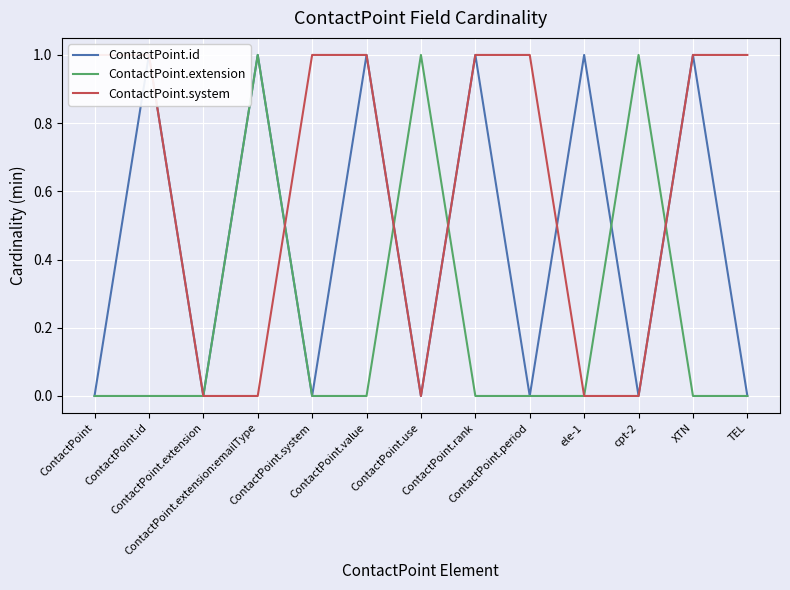

True or false: ContactPoint.system and ContactPoint.id cross at least once.

True